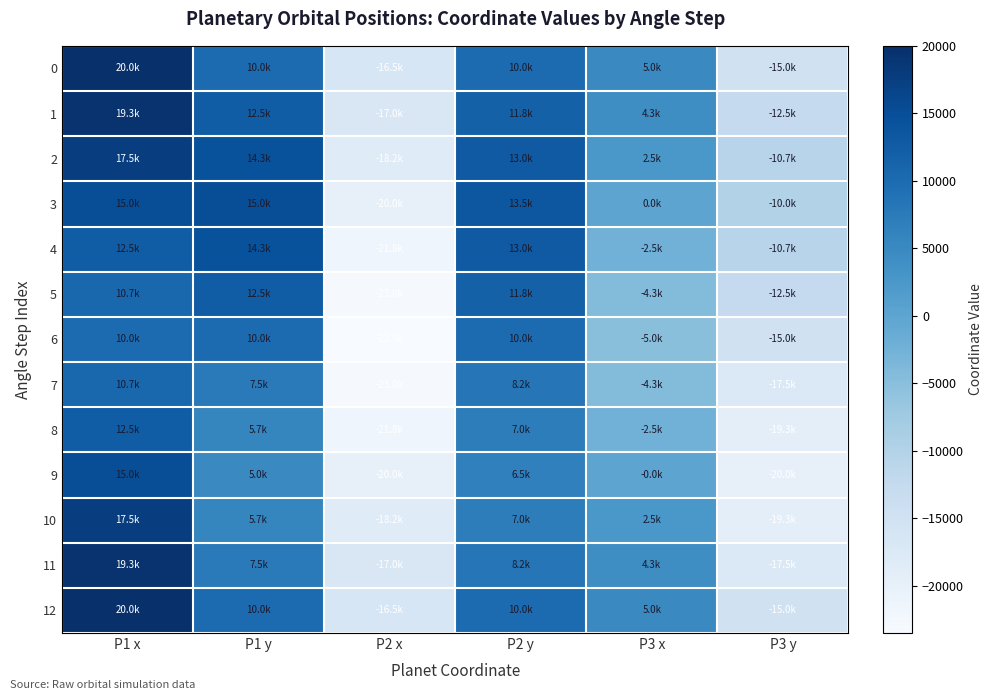

At P2 y, list the series in order from smallest to largest.

9, 10, 8, 11, 7, 0, 6, 12, 1, 5, 2, 4, 3